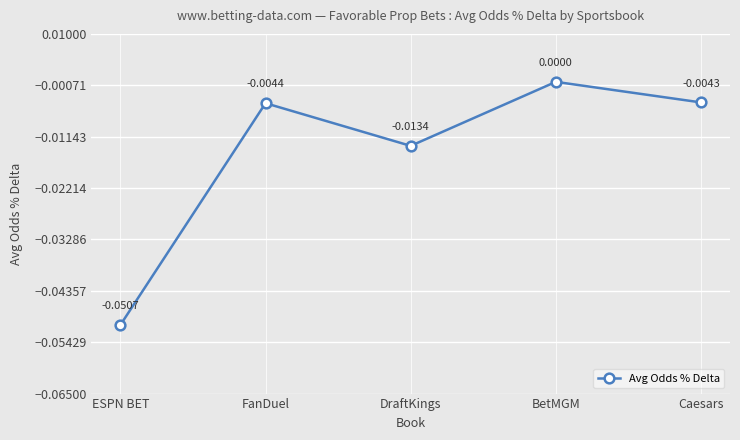

Which label corresponds to the smallest value in the chart?

ESPN BET